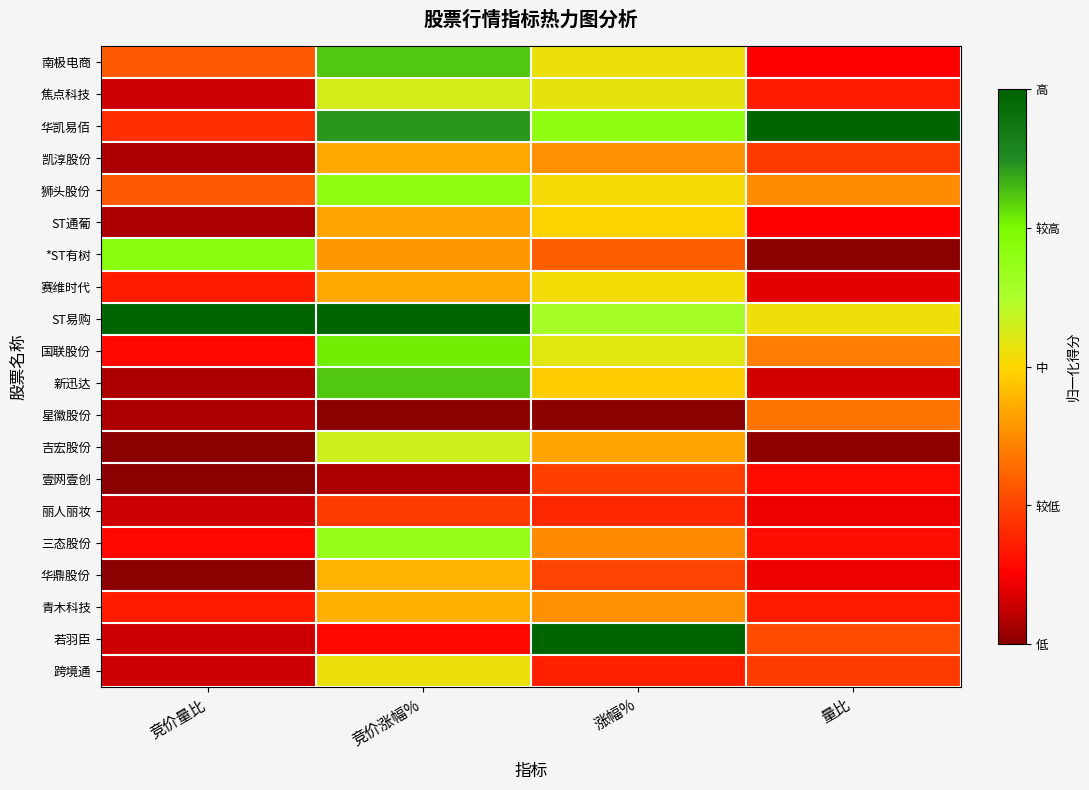

What is the total value across all series at 竞价涨幅%?

10.2